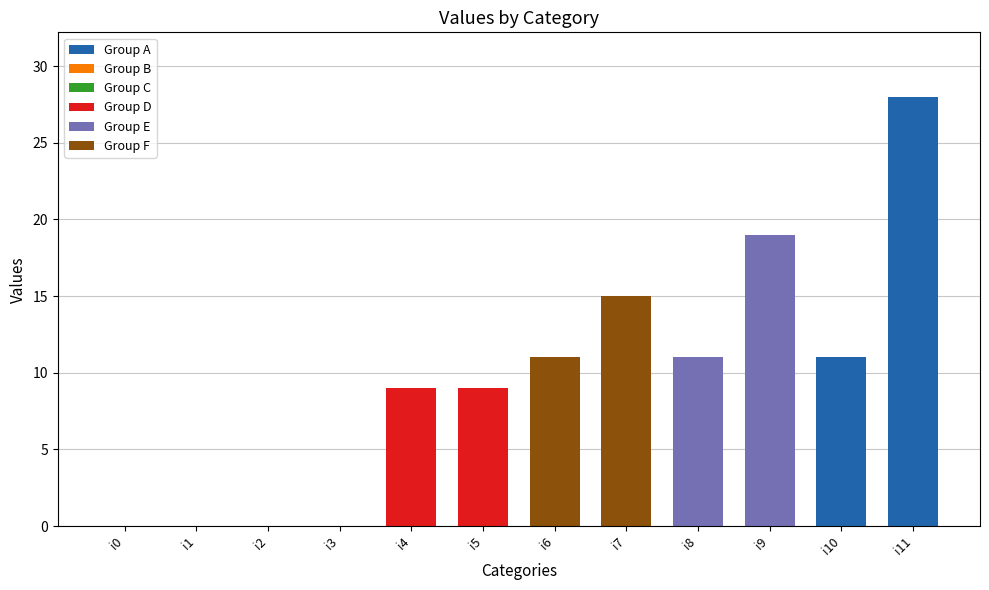

What is the maximum value shown in the chart?

28